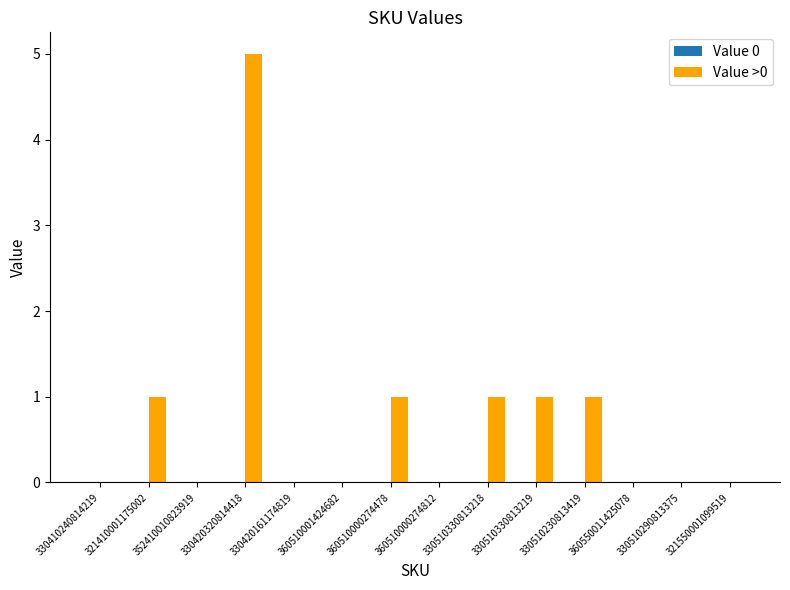

Which has a higher value, 330510330813218 or 360510001424682?

330510330813218